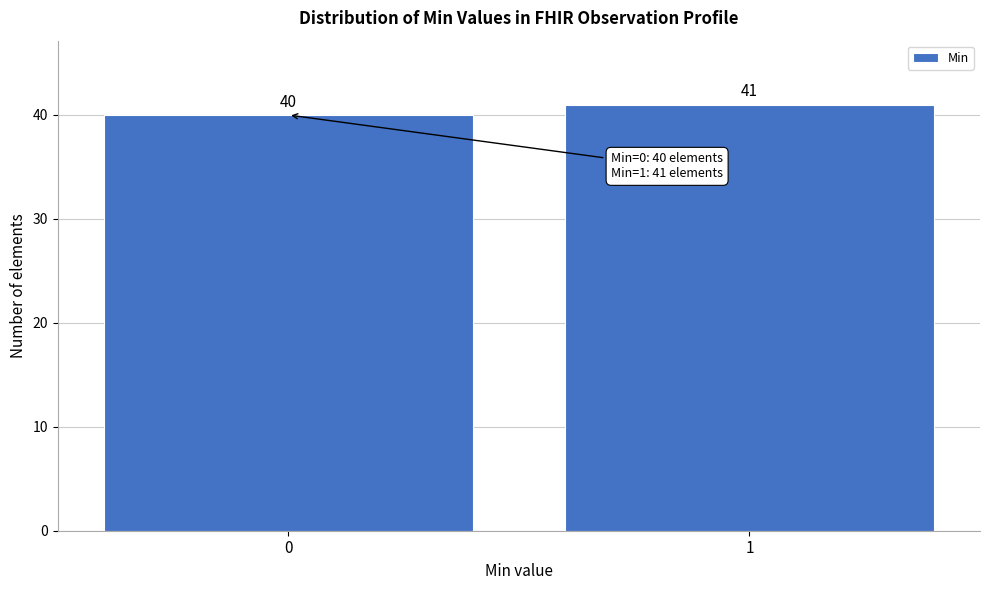

Reading left to right, extract all data points from this chart.

40	41